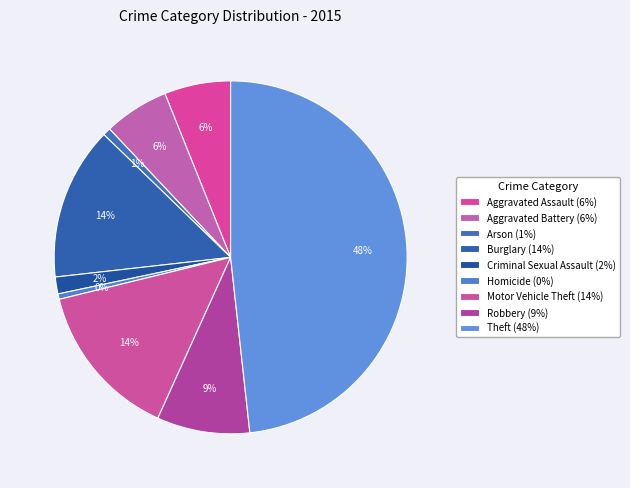

How many slices are in this pie chart?

9